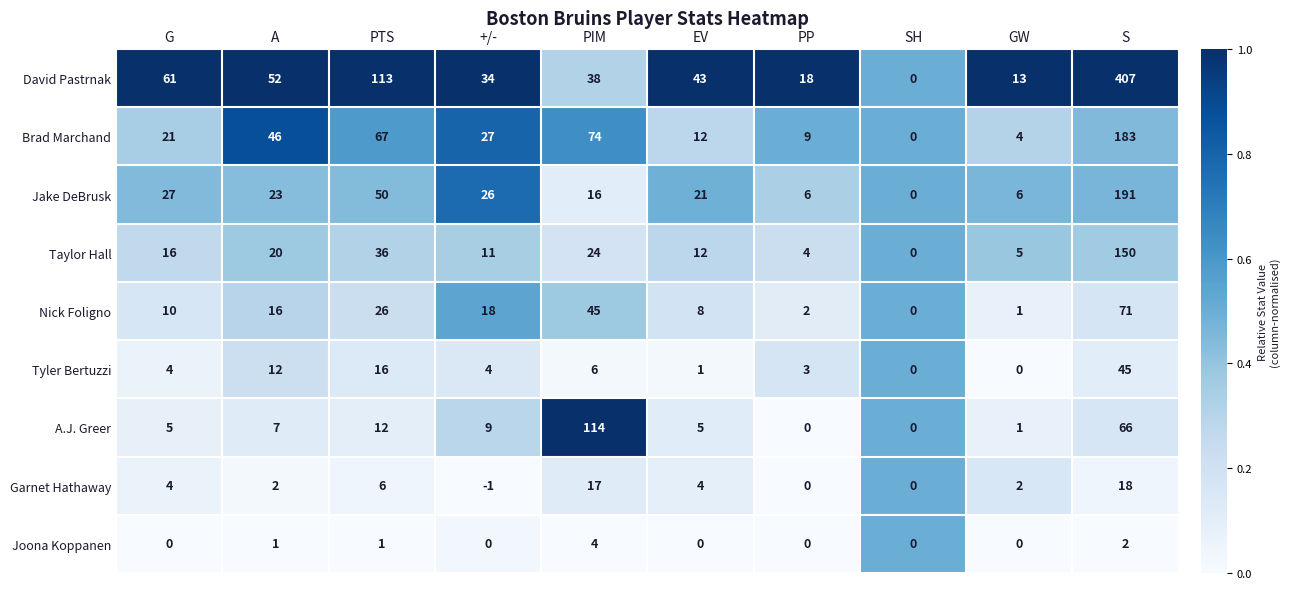

At which category does the chart reach its peak across all series?

S